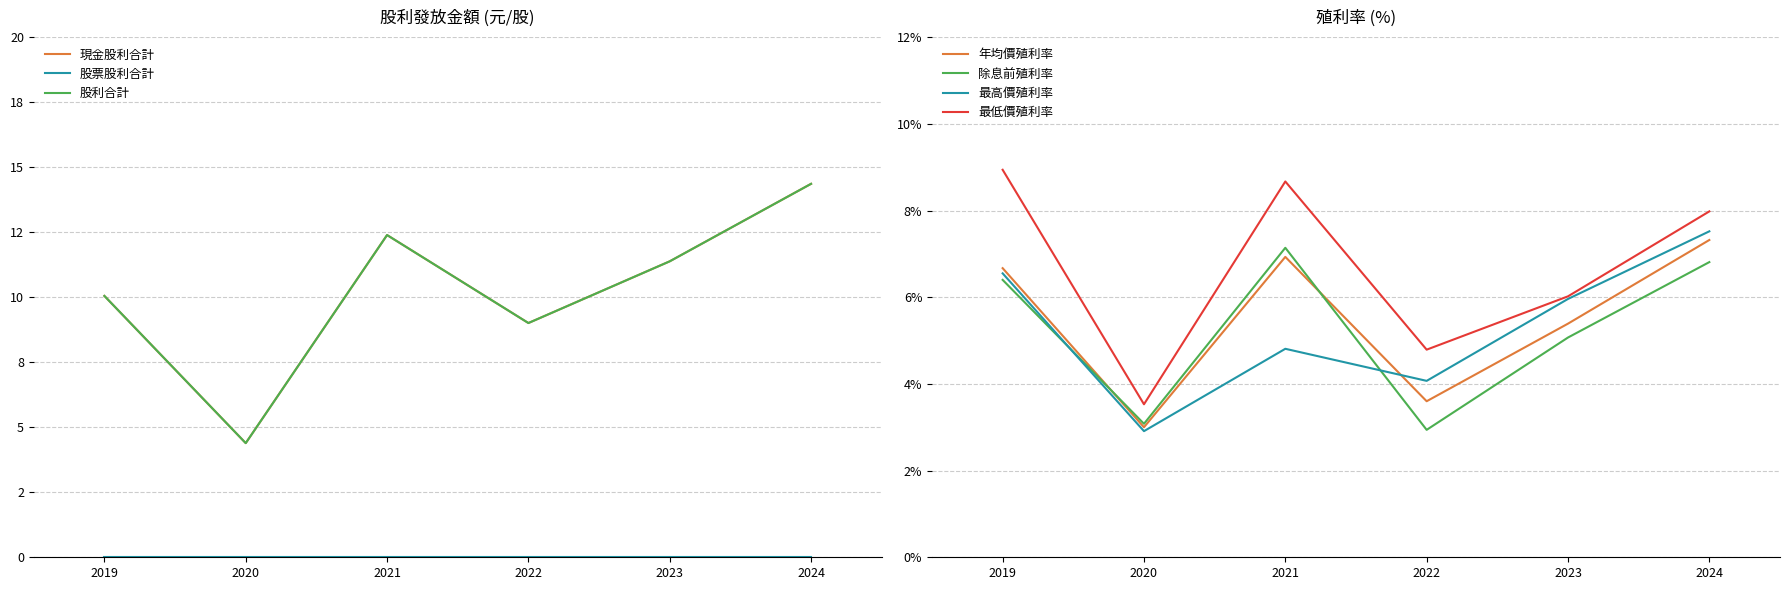

True or false: 年均價殖利率 and 現金股利合計 cross at least once.

False